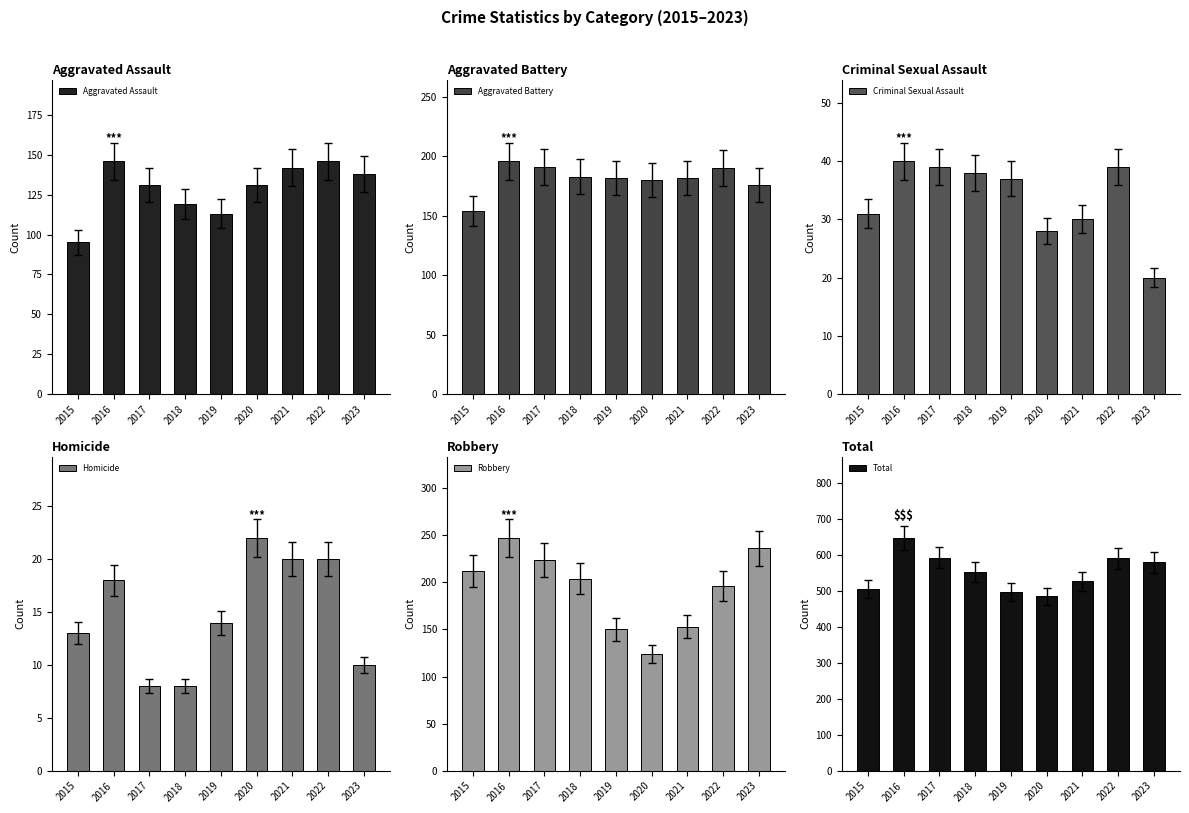

At which label does Total first exceed 552?

2016